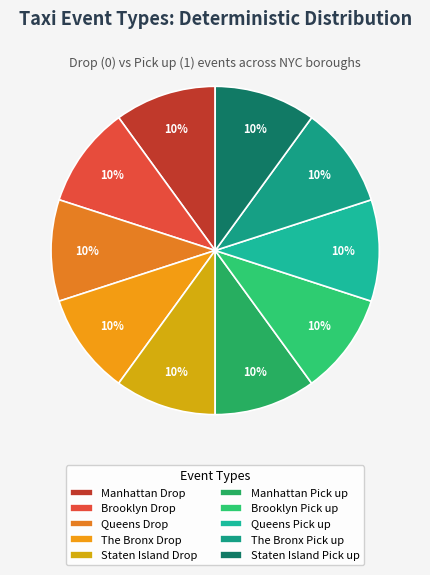

To the nearest percent, what is the difference between the Queens Drop and The Bronx Pick up slice percentages?

0%